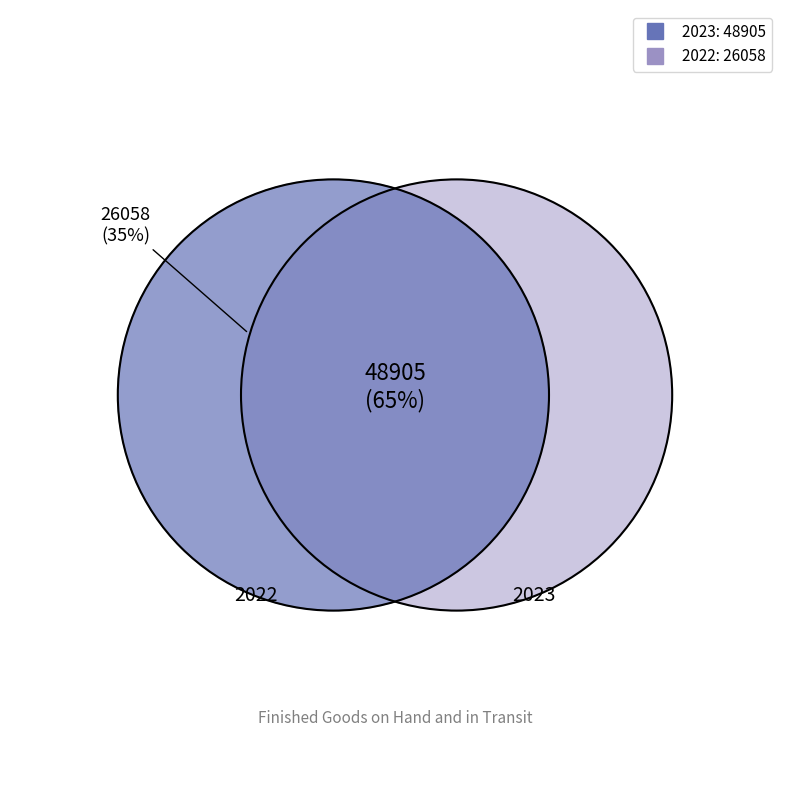

How much of the chart is everything except 2022?

65.2%